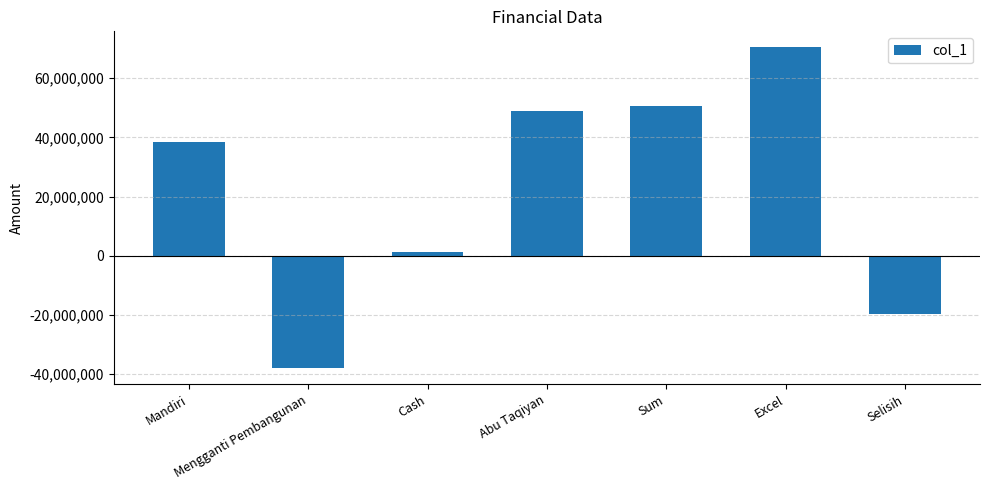

What is the value of the 4th bar from the left?

49000000